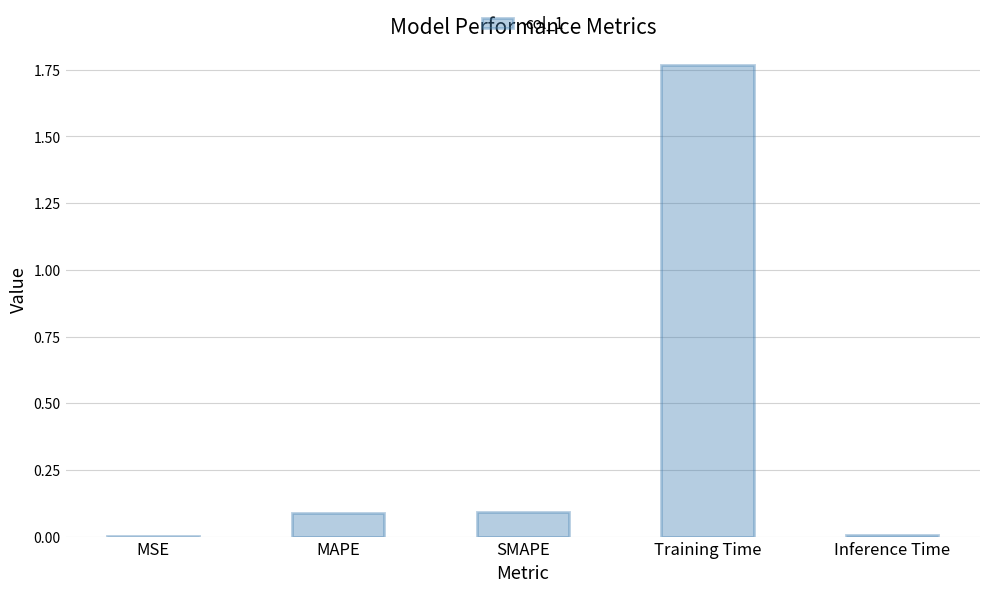

The value at Inference Time is 0.0. True or false?

True